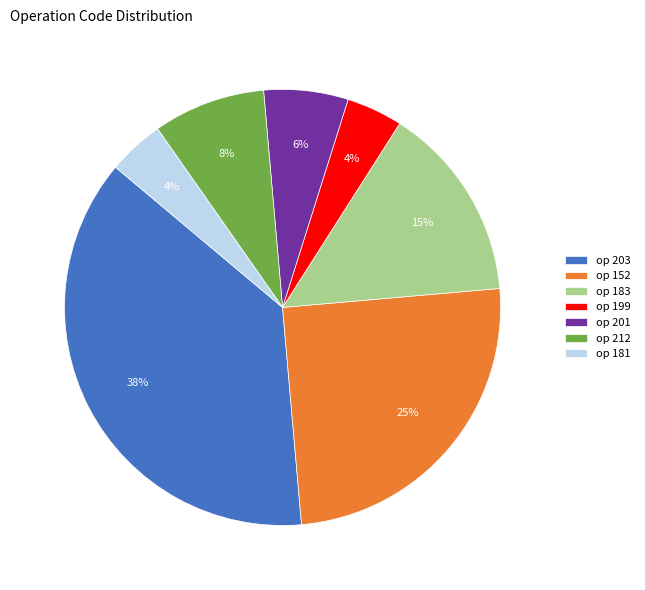

Which slice is the largest?

op 203